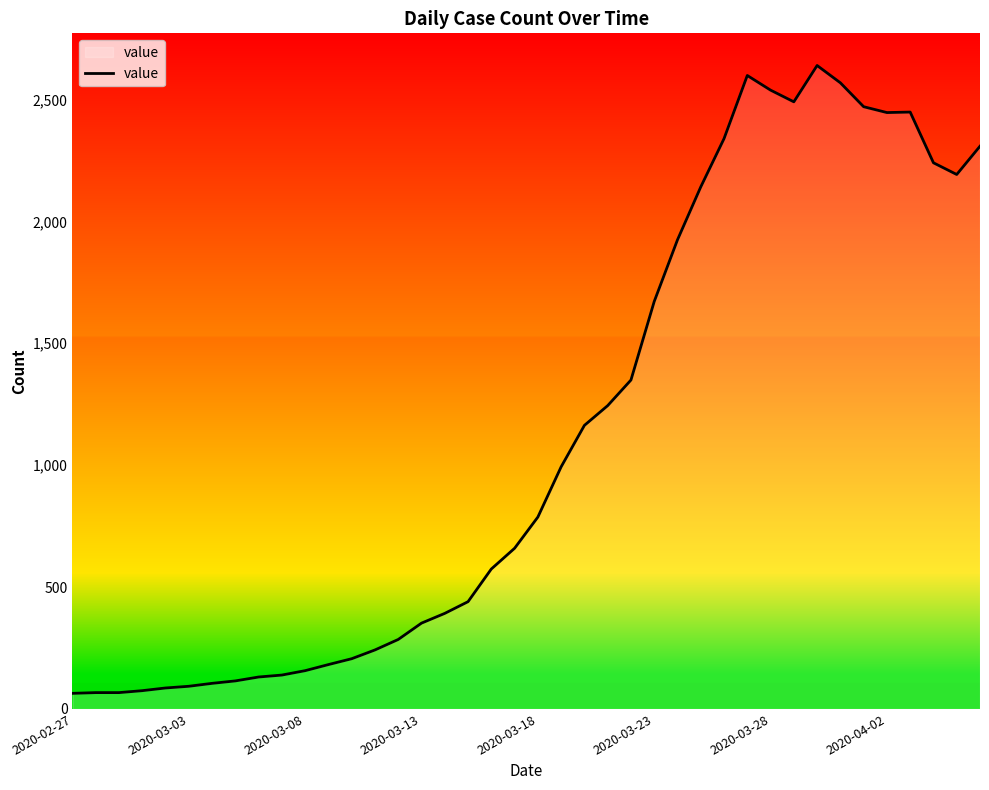

What is the maximum value shown in the chart?

2639